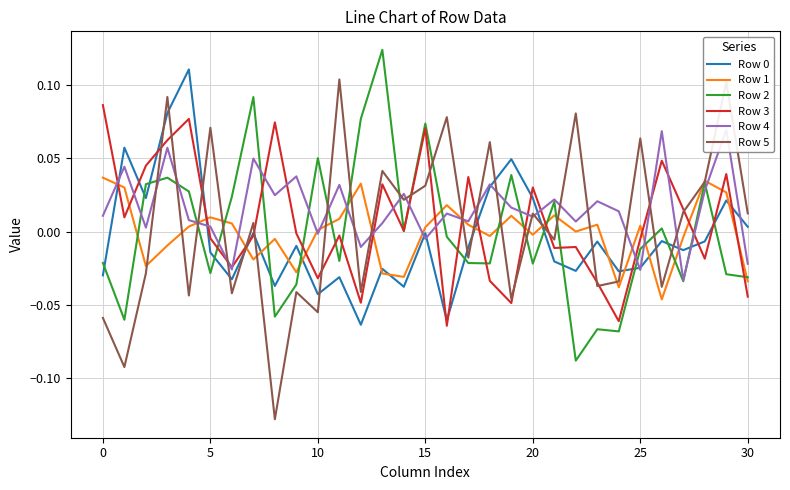

After their last crossing, which series has the higher values: Row 3 or Row 2?

Row 2